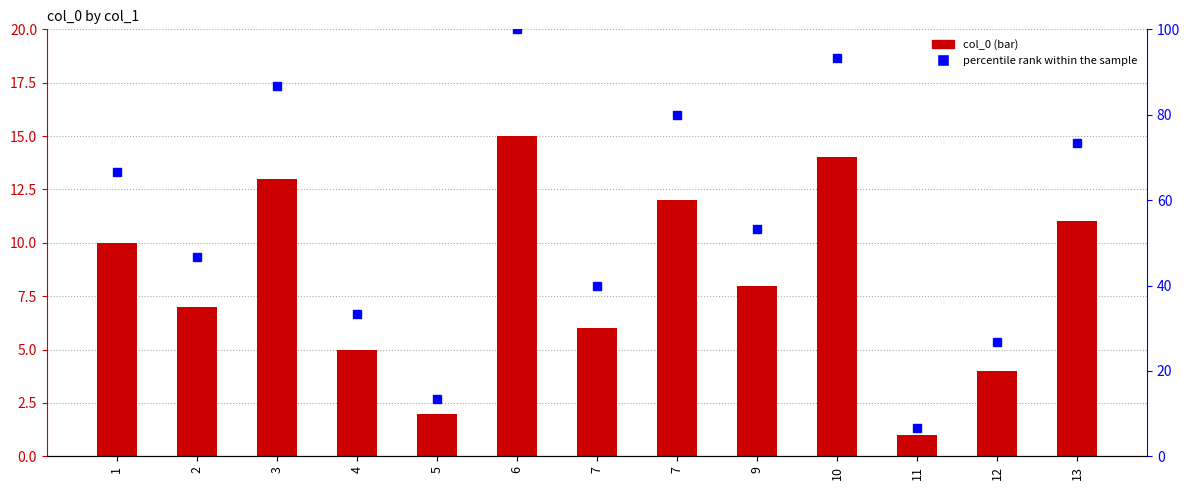

What is the average value of the col_0 series?

8.3